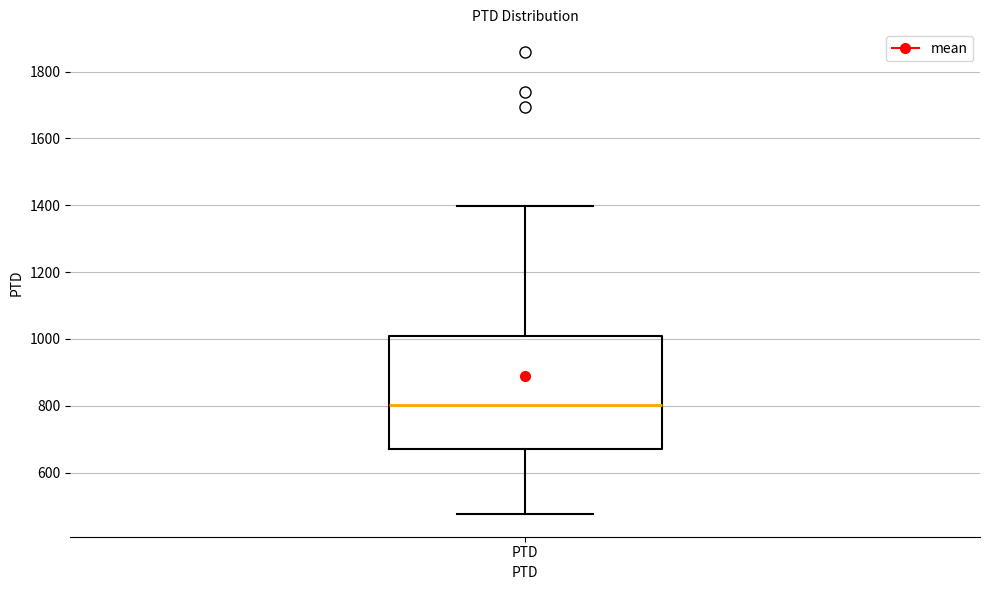

Where does the upper whisker of the box for PTD end on the y-axis? The values are not printed on the chart, so give them approximately, as read against the axis.

1400